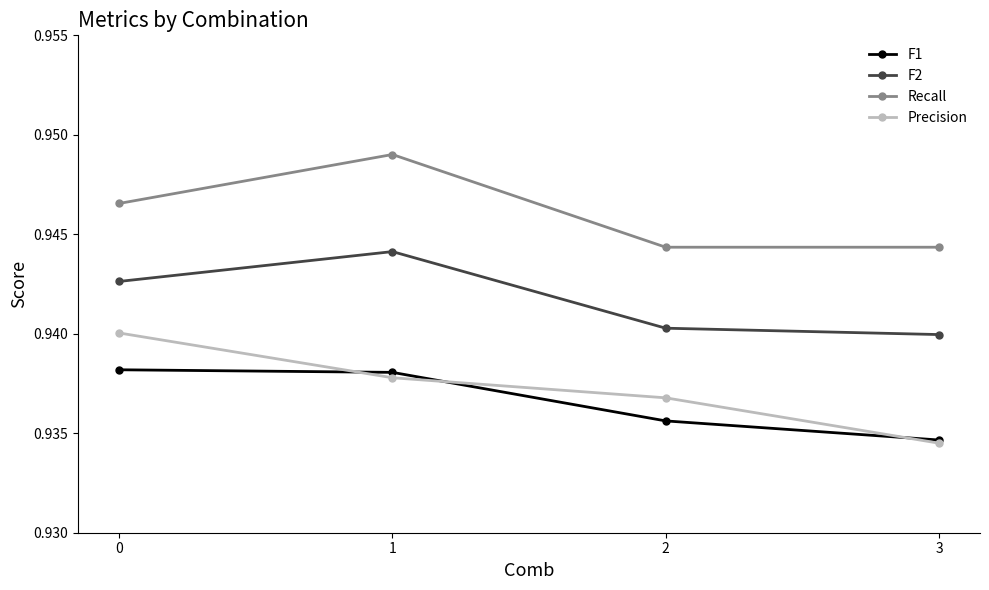

Count the F1 values in the range 0 to 1.

4